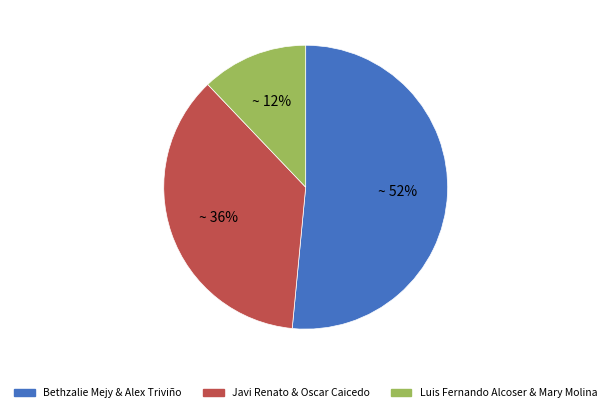

What percentage is the Luis Fernando Alcoser & Mary Molina slice, to the nearest percent?

12%